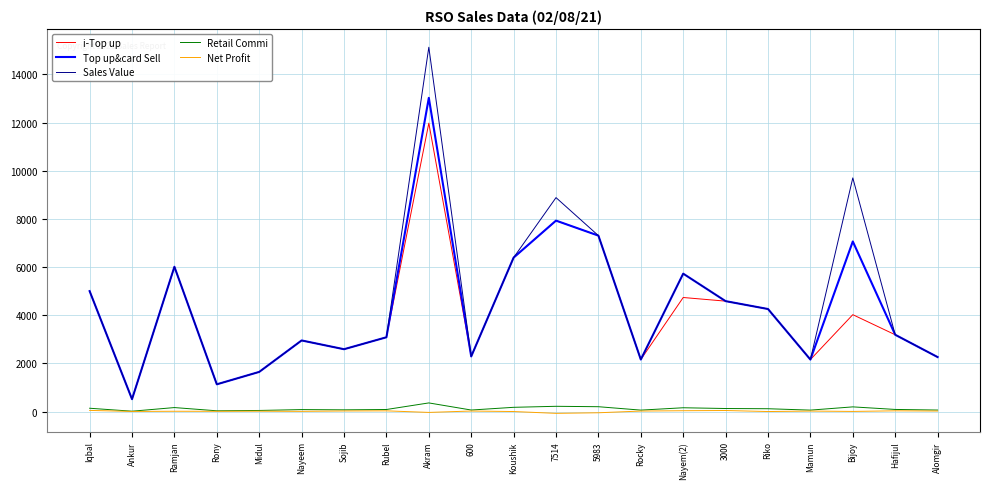

The Top up&card Sell series shows 2009.2 at Riko. True or false?

False